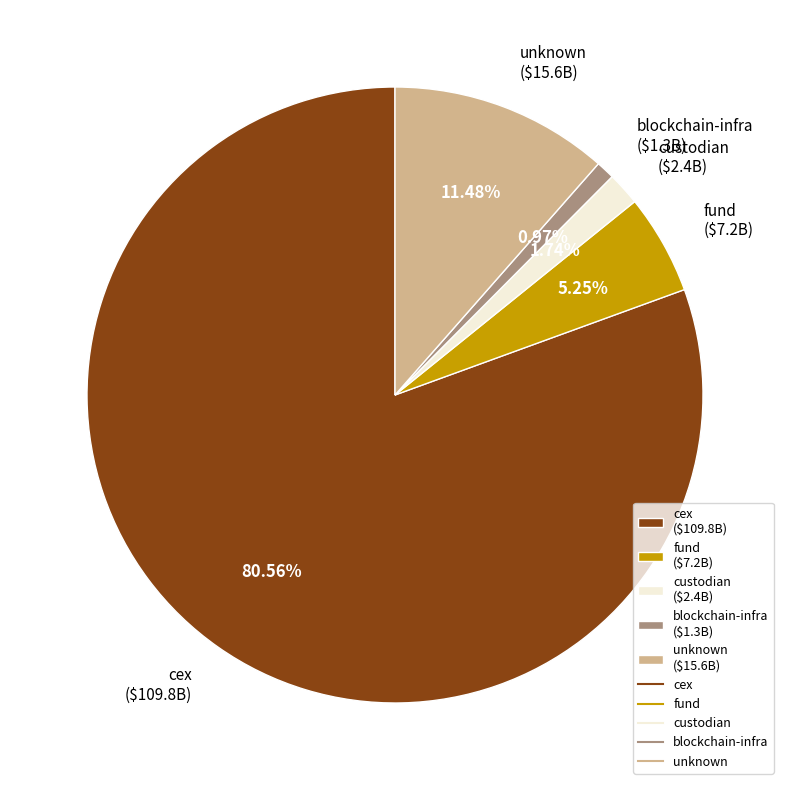

How many segments does this pie chart have?

5